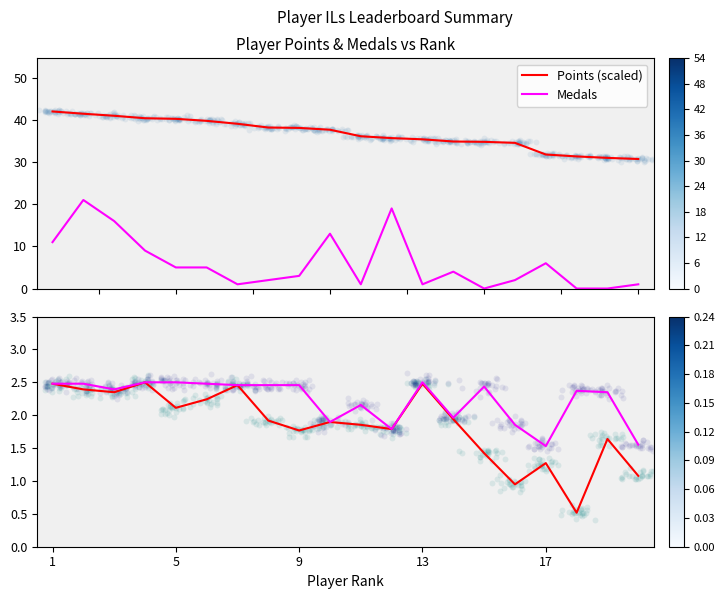

True or false: Medals and Points (scaled) intersect in this chart.

False